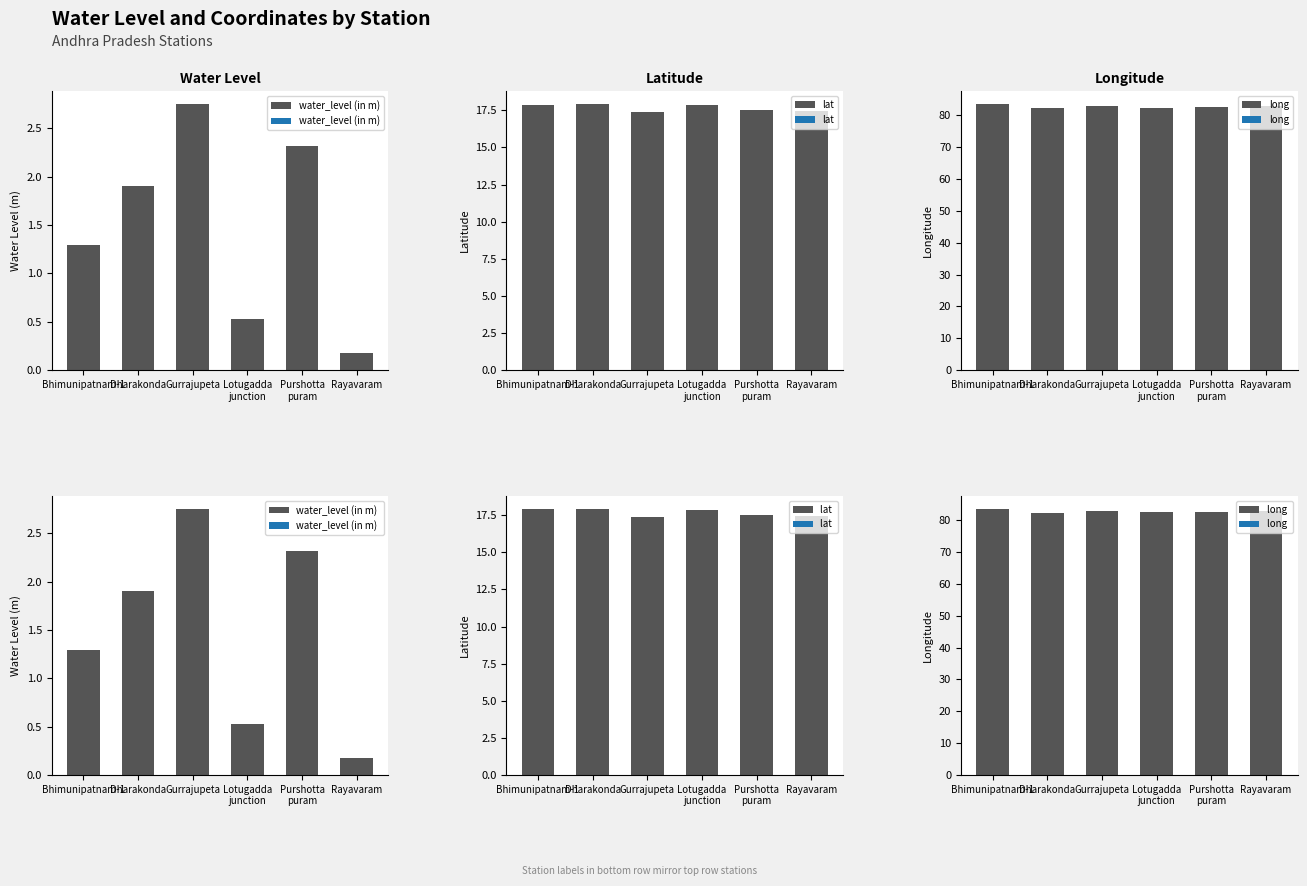

What is the minimum value for water_level (in m) ?

0.2